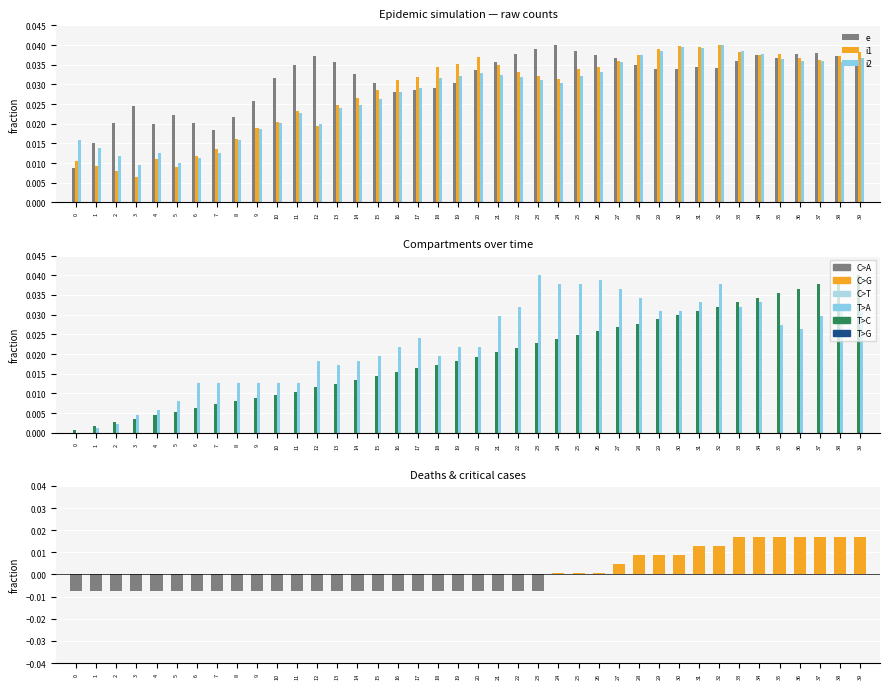

What is the sum of the i1 values at 32 and 38?

0.1